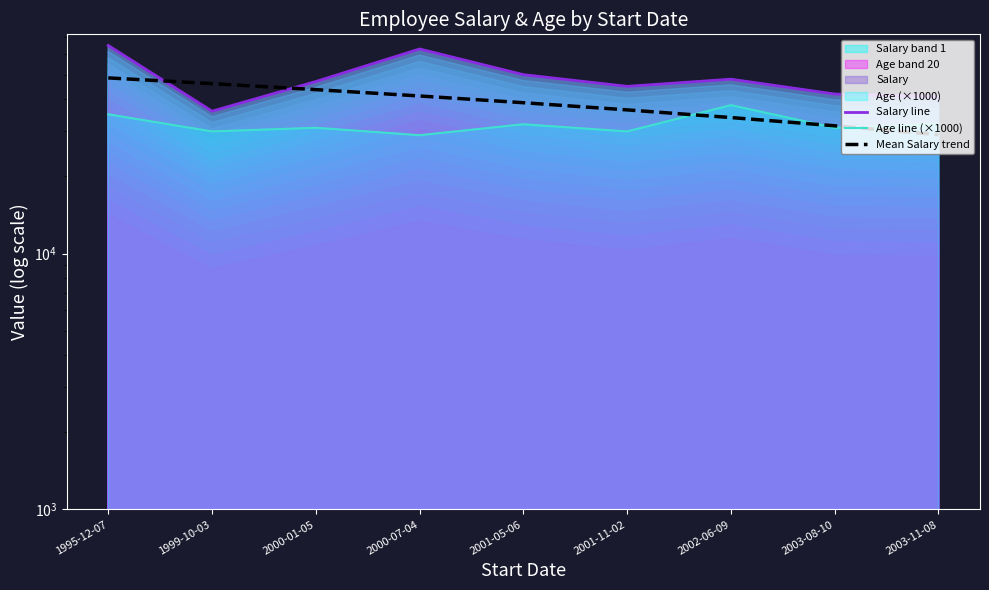

True or false: Mean Salary trend has more than 2 interior local peaks.

False